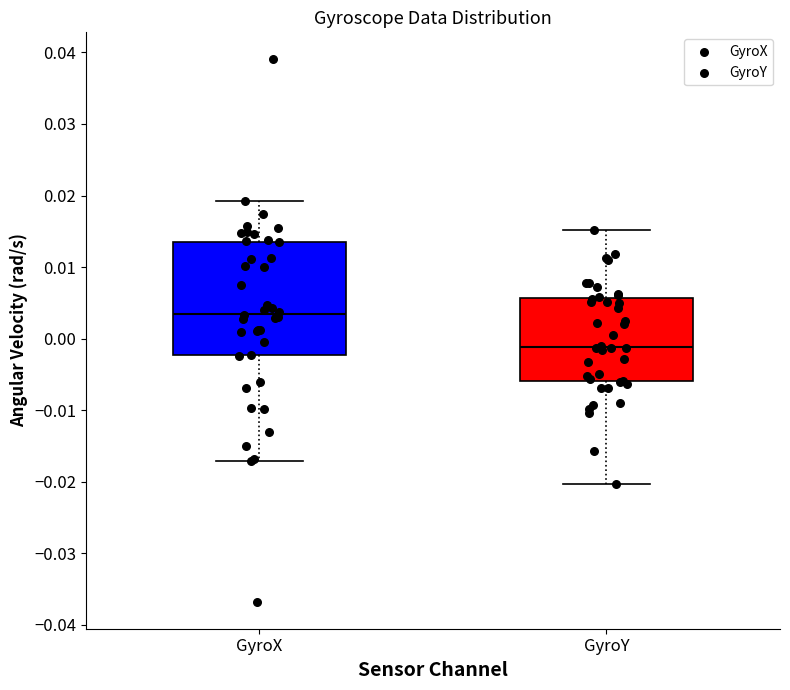

Reading left to right, transcribe this box plot: for each box, give where its median line is, the range the box spans, and where its two whiskers end, as read against the y-axis. The values are not printed on the chart, so give them approximately, as read against the axis.

GyroX: median 0.003, box -0.002 to 0.014, whiskers -0.017 to 0.019
GyroY: median -0.001, box -0.006 to 0.006, whiskers -0.020 to 0.015